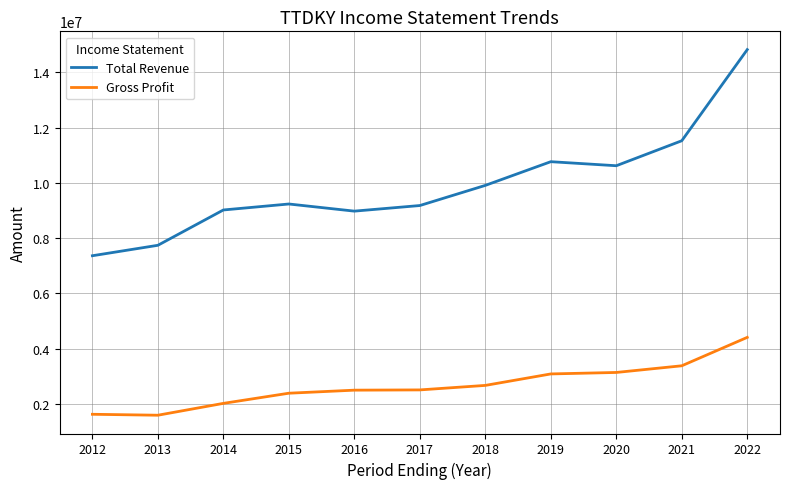

The value of Total Revenue at 2021 is 2919241. True or false?

False